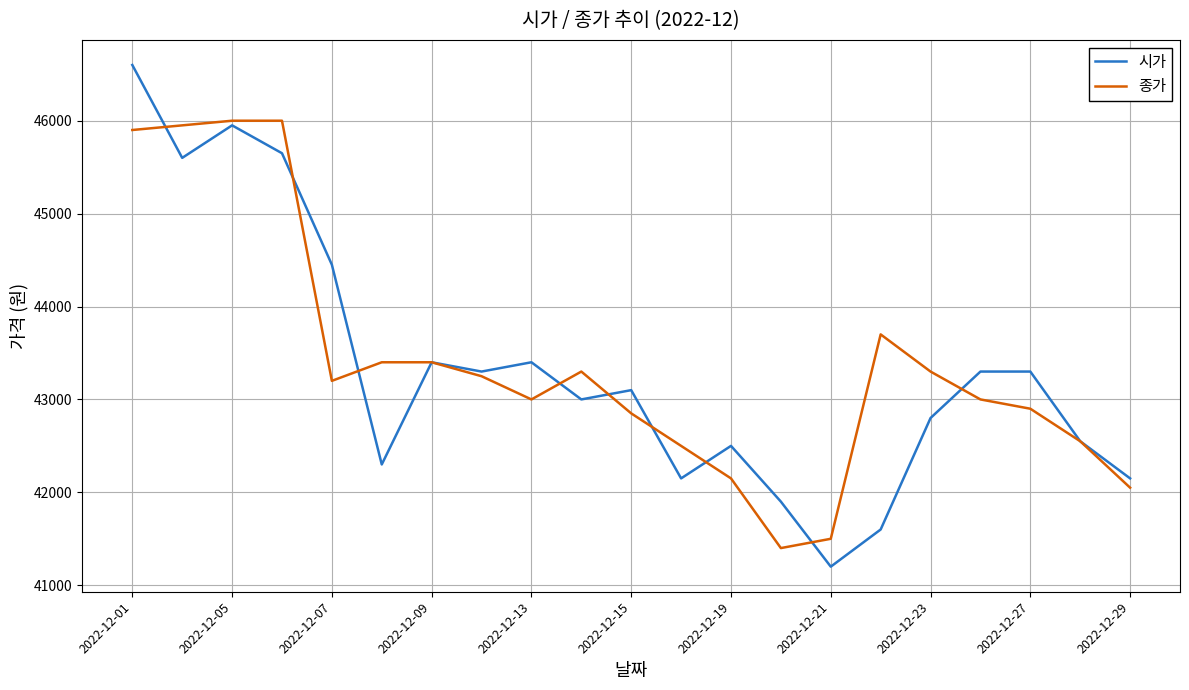

What is the sum of all 시가 values?

910200